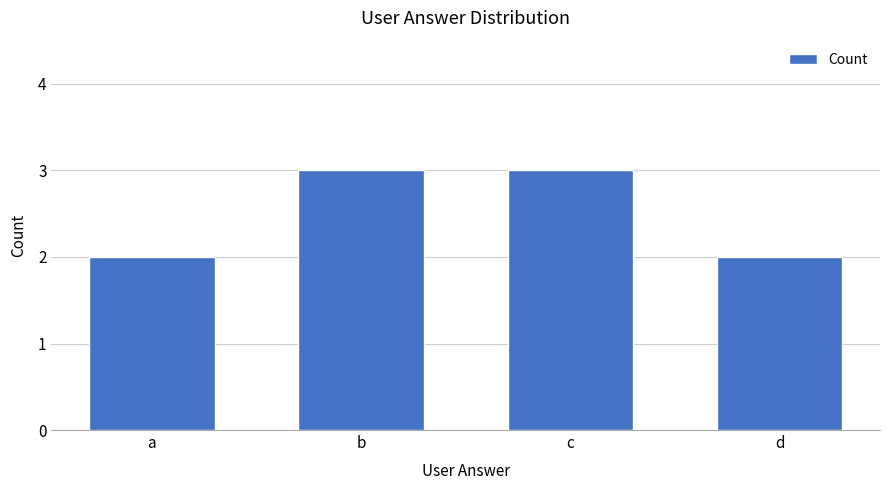

What is the difference between the second highest and minimum values?

1